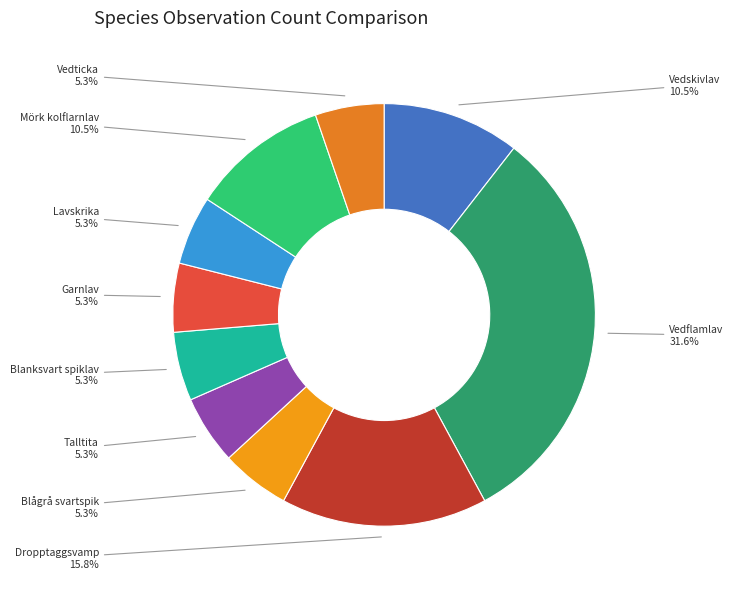

Is there a majority slice in this chart?

No